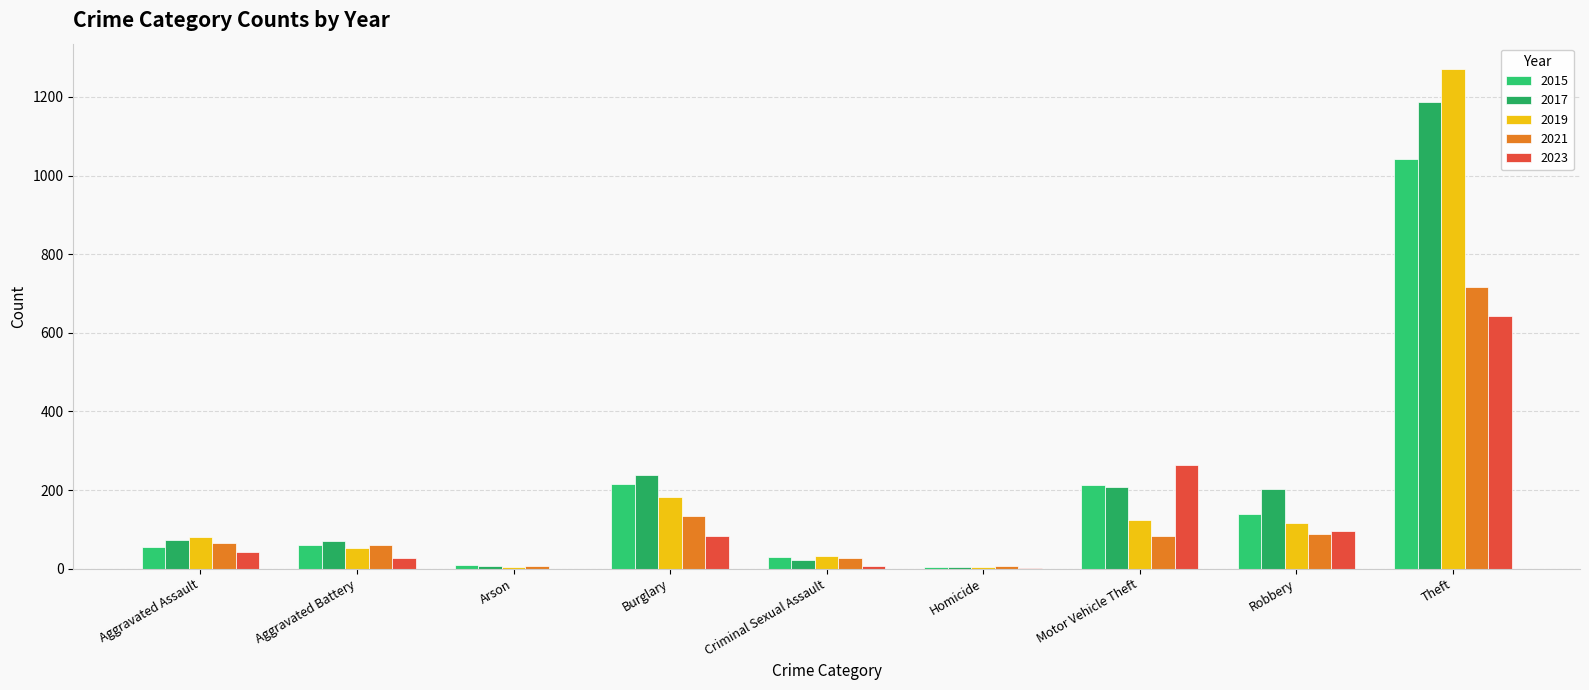

Rank the categories by 2021 value from lowest to highest.

Arson, Homicide, Criminal Sexual Assault, Aggravated Battery, Aggravated Assault, Motor Vehicle Theft, Robbery, Burglary, Theft